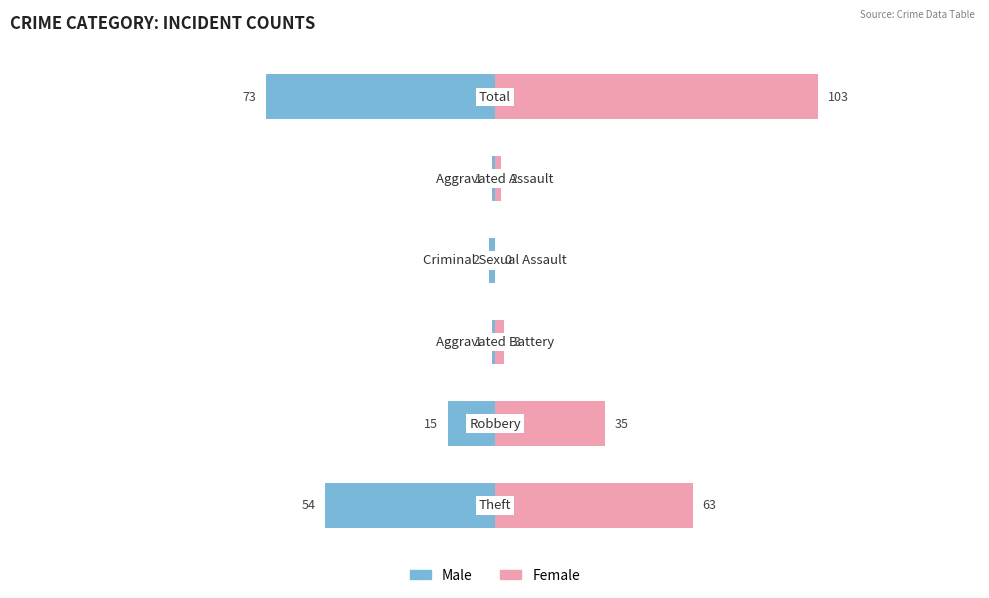

How many values in the Male series are below -2?

3